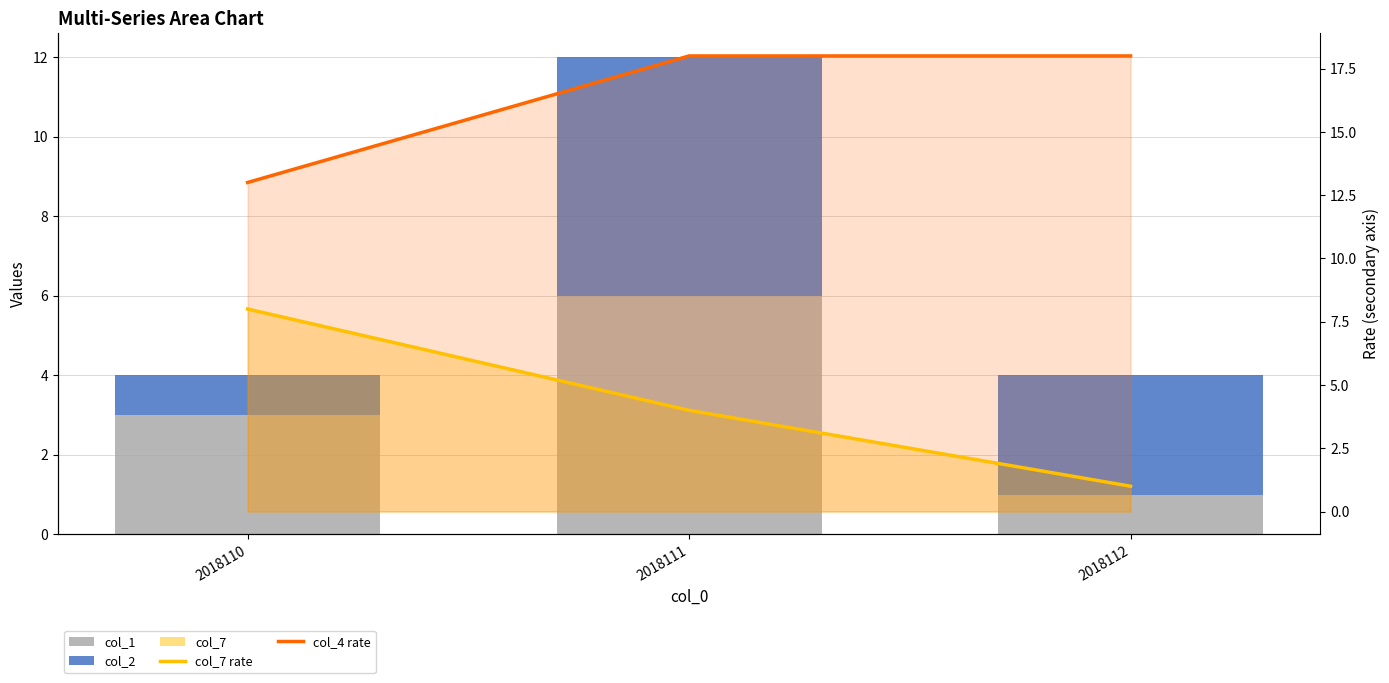

List the labels in order of col_2 value, largest first.

2018111, 2018112, 2018110